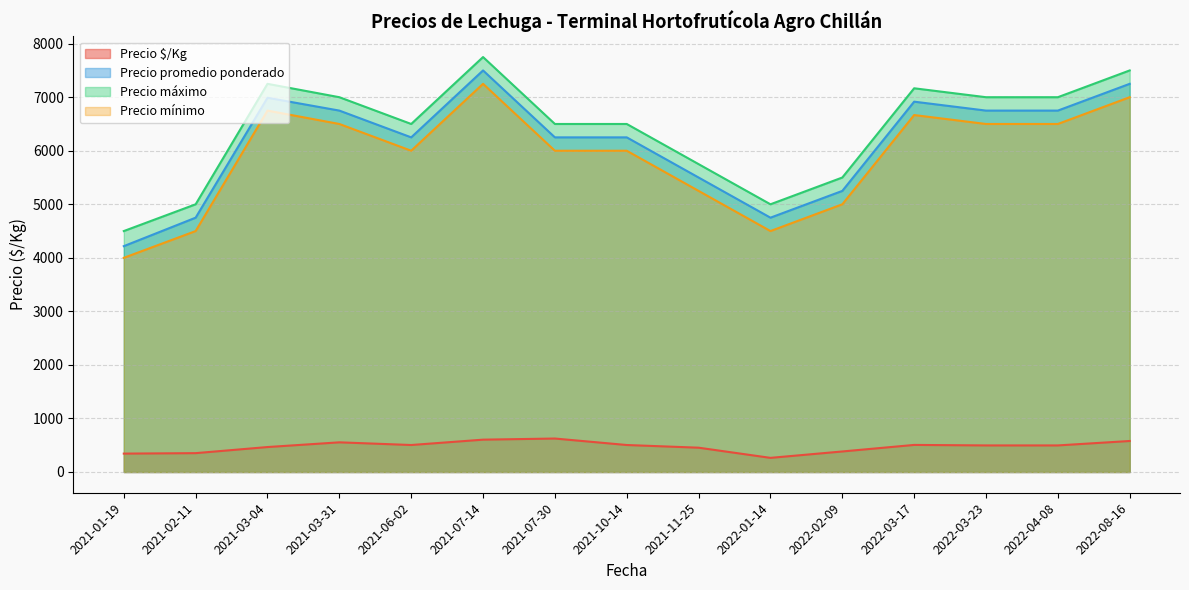

In Precio $/Kg, how many points are higher than both neighbors (excluding endpoints)?

3